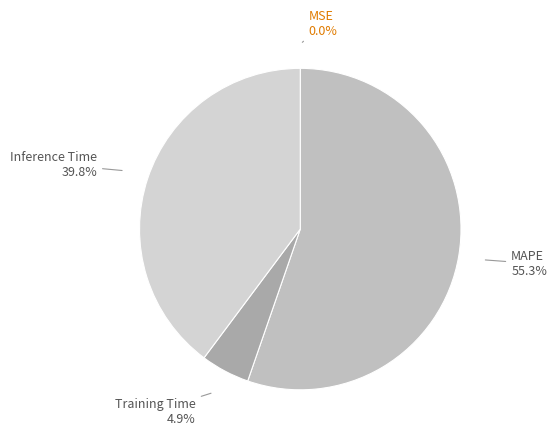

What percentage is the MAPE slice, to the nearest percent?

55%